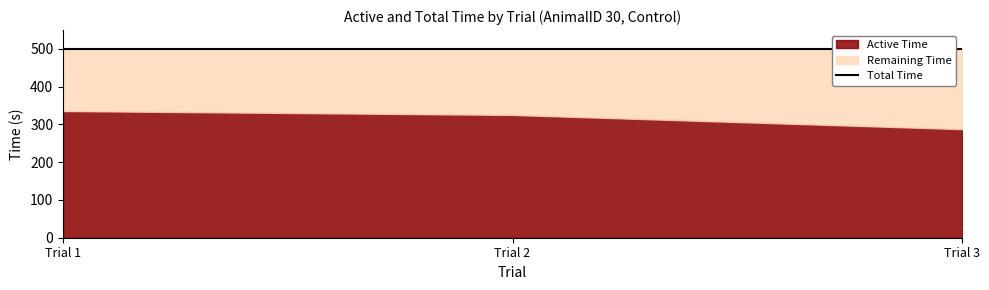

At which label does Active Time first exceed 325?

Trial 1